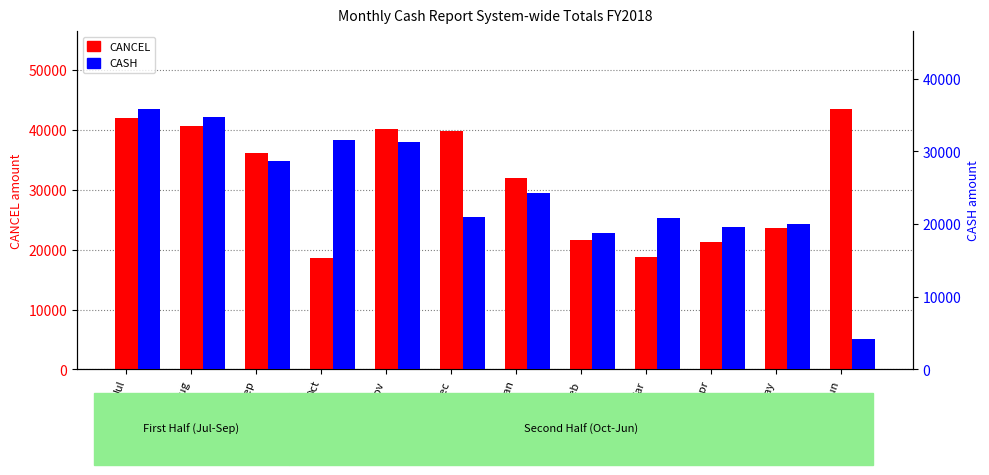

The CASH series shows 13280.6 at Jan. True or false?

False